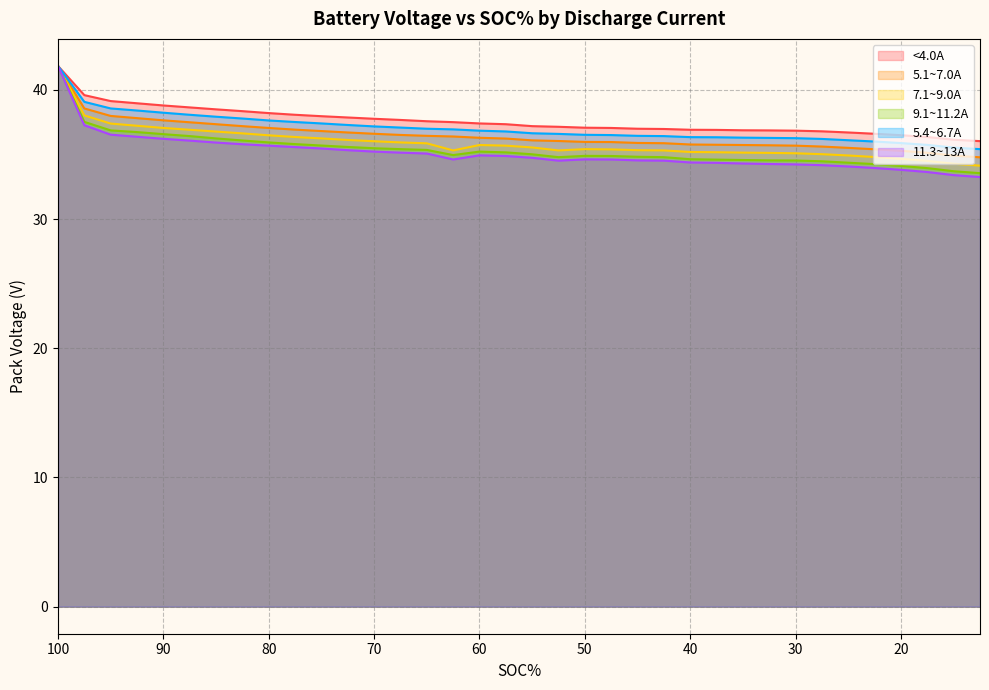

At which label is <4.0A closest to 38?

75